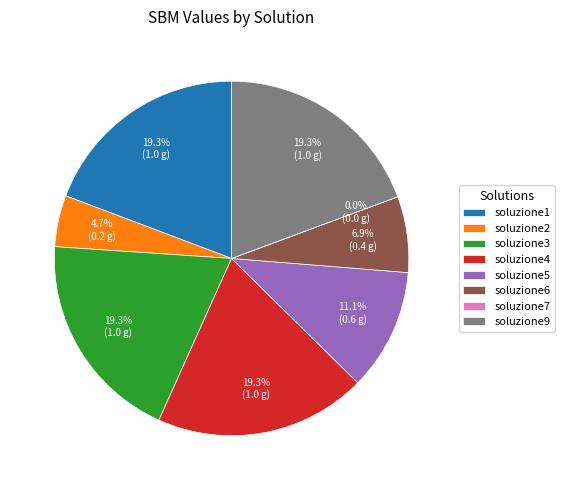

Approximately how many times larger is the value at soluzione3 compared to soluzione9?

1.0